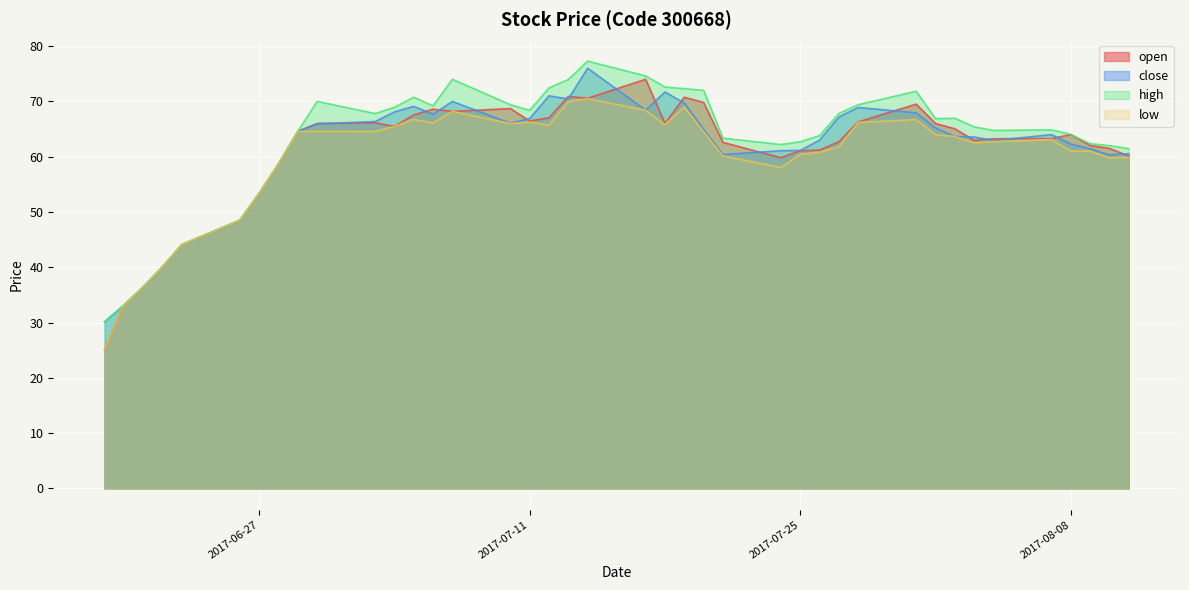

What is the highest value of the close series?

76.0